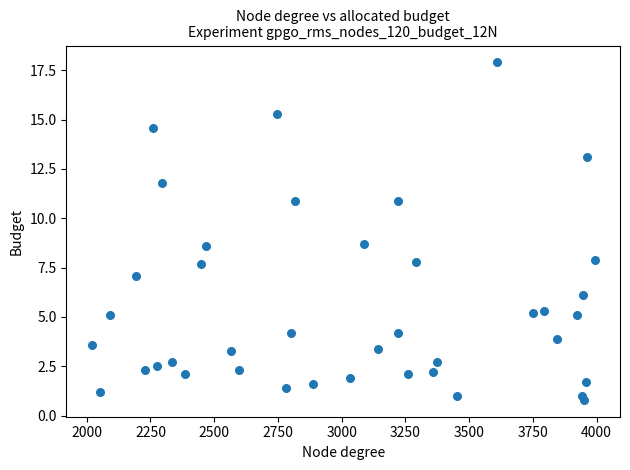

What is the range of X values (max minus min)?

1974.0